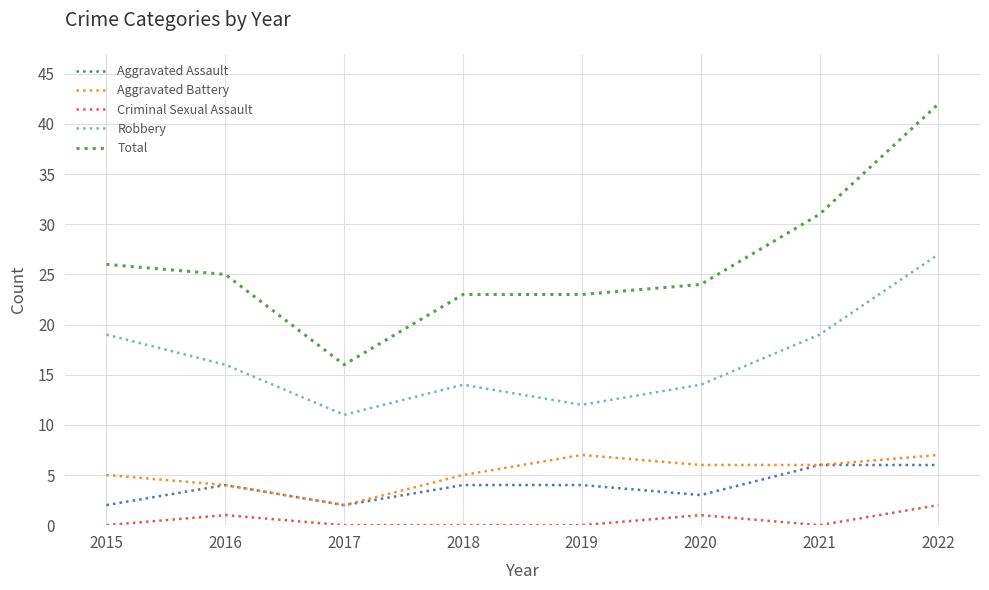

What is the average value of the Aggravated Assault series?

4